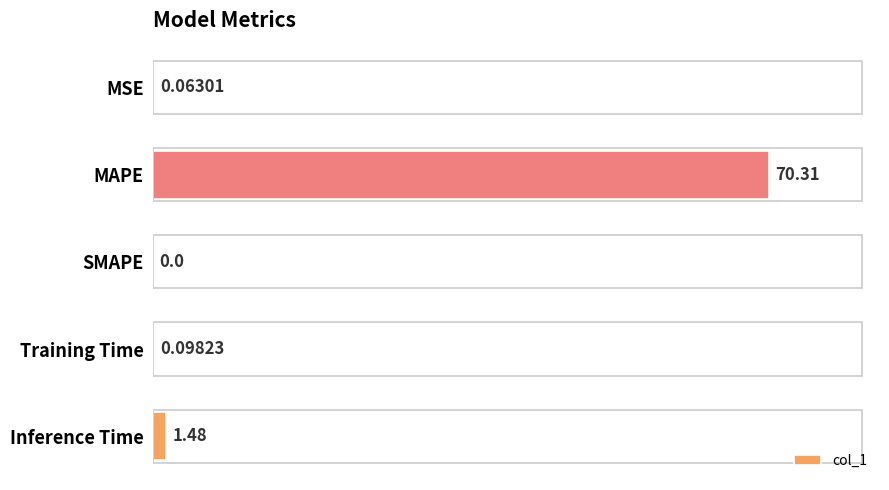

Which label corresponds to the largest value in the chart?

MAPE